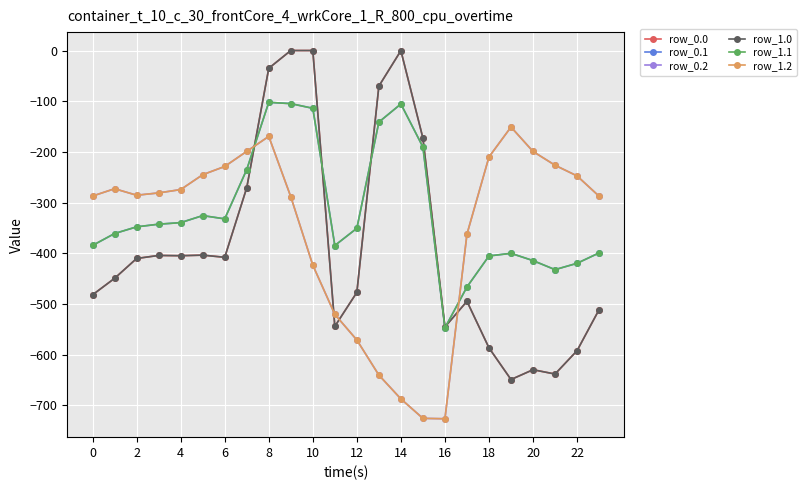

Which series has the largest range (max minus min)?

row_0.0